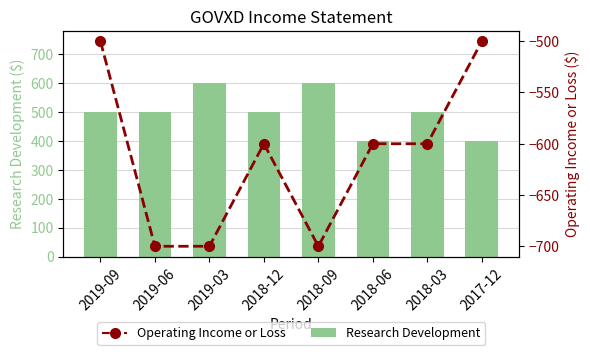

How many distinct data groups are displayed?

2